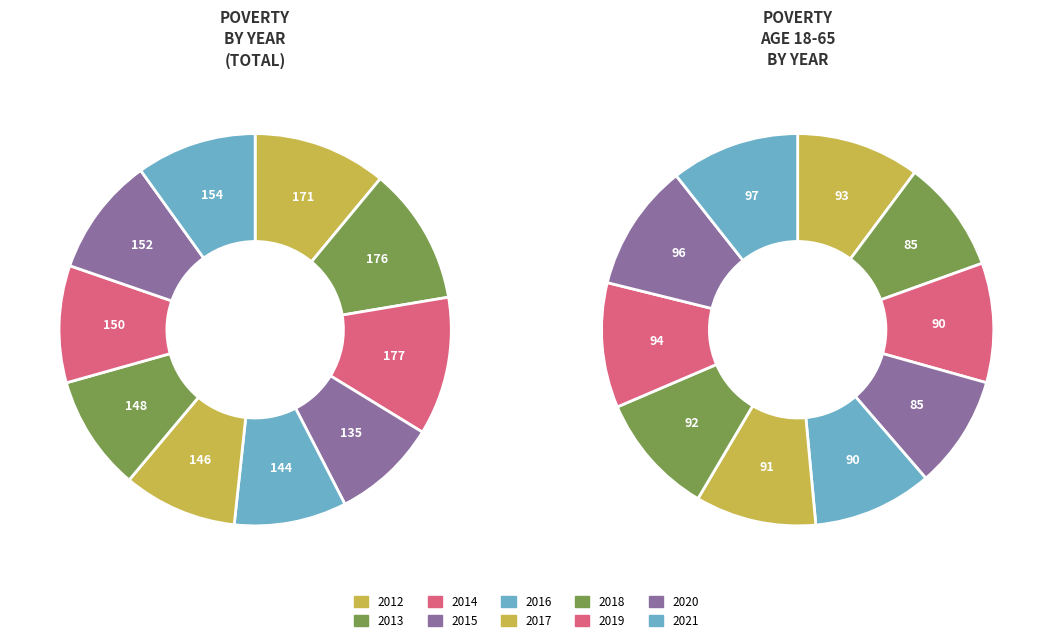

To the nearest percent, what is the combined percentage of 2017 and 2020?

19%